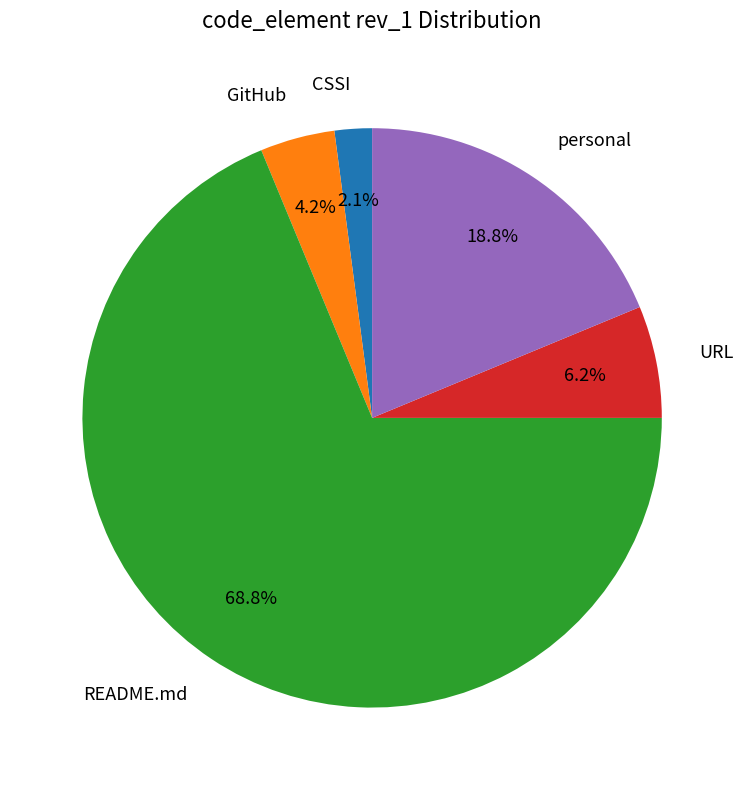

To the nearest percent, what portion does README.md represent?

69%